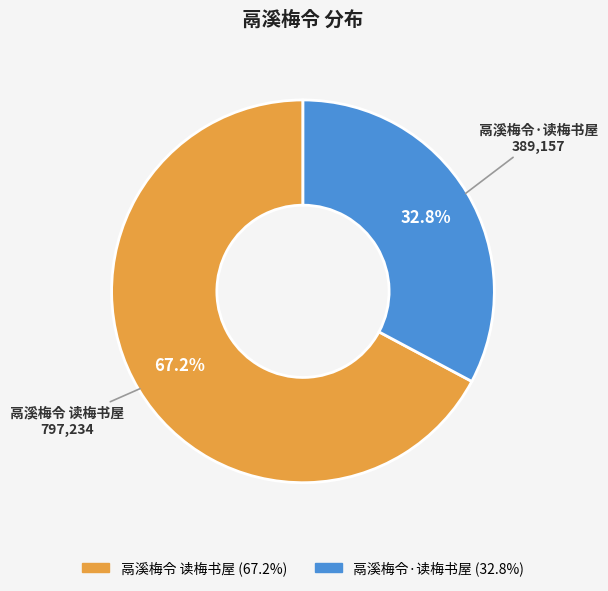

To the nearest percent, what is the difference between the largest and smallest slice percentages?

34%